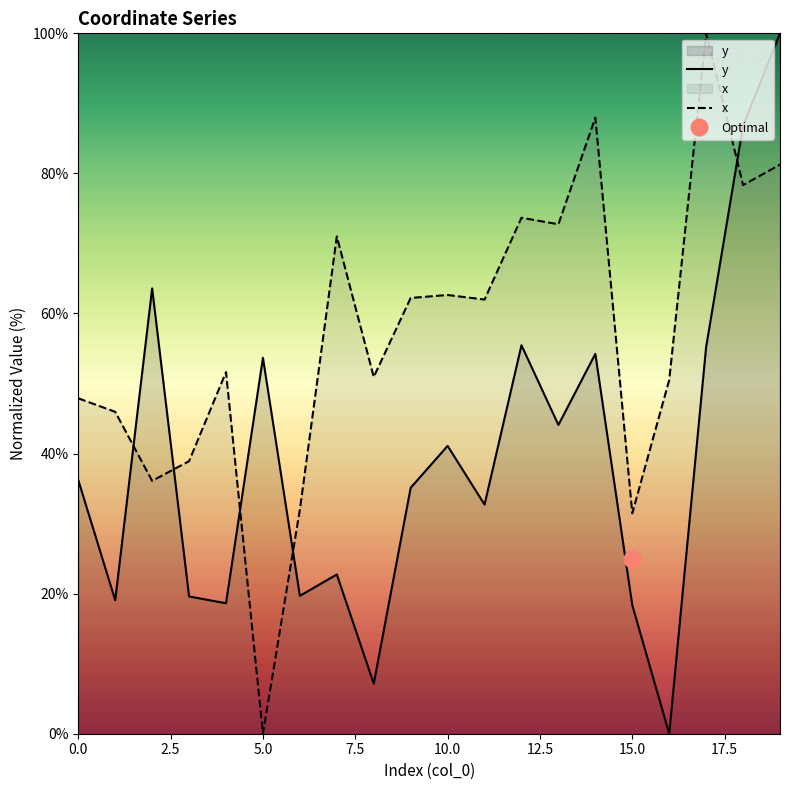

How many lines are shown in the chart?

2